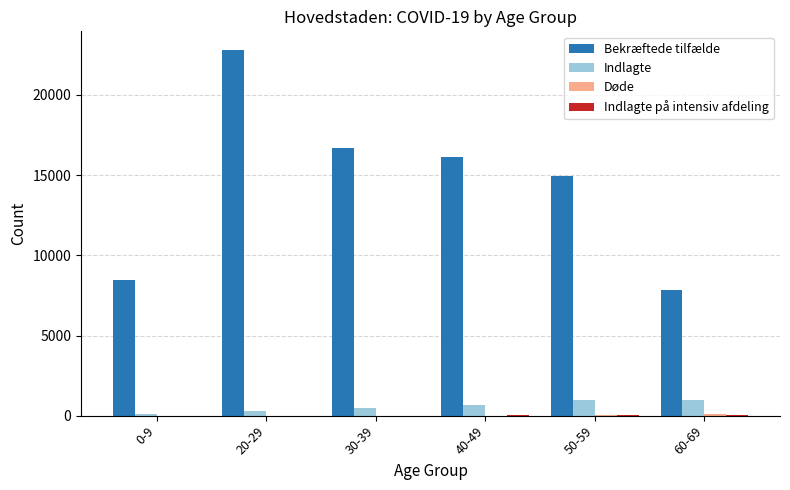

Which series has the largest total across all categories?

Bekræftede tilfælde